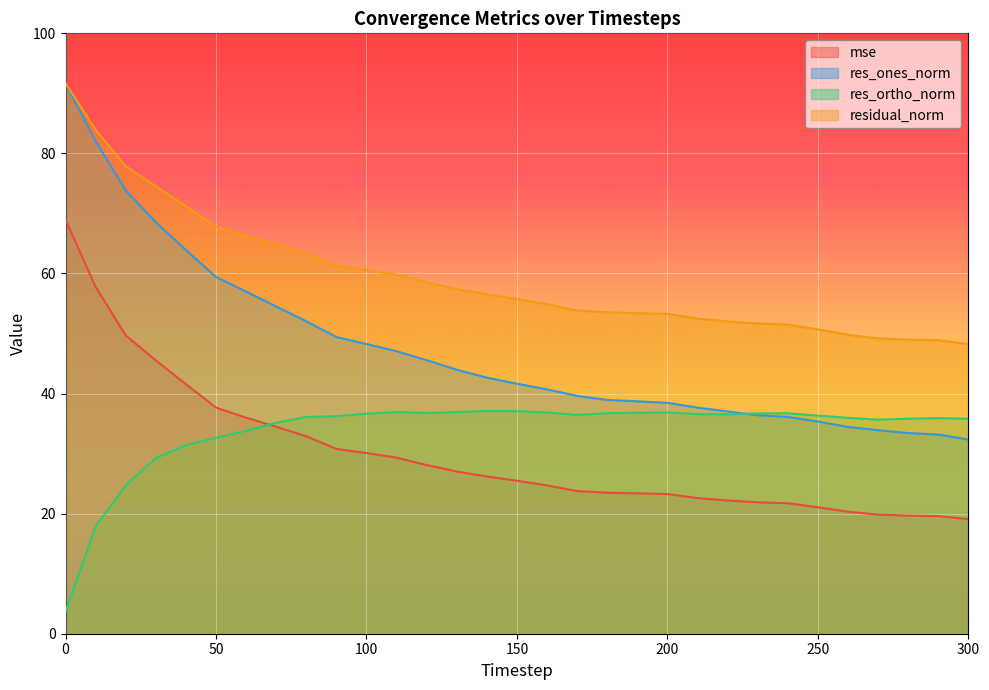

Which series has the largest range (max minus min)?

res_ones_norm